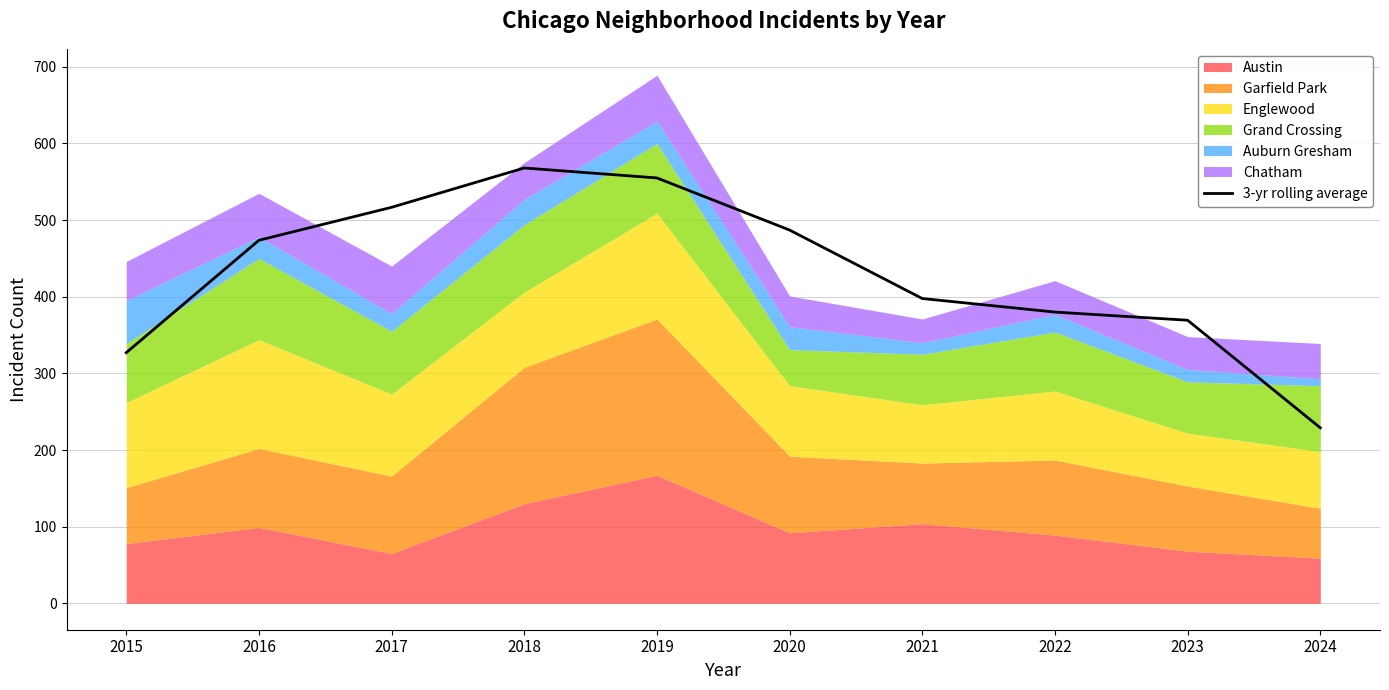

How many lines are shown in the chart?

1